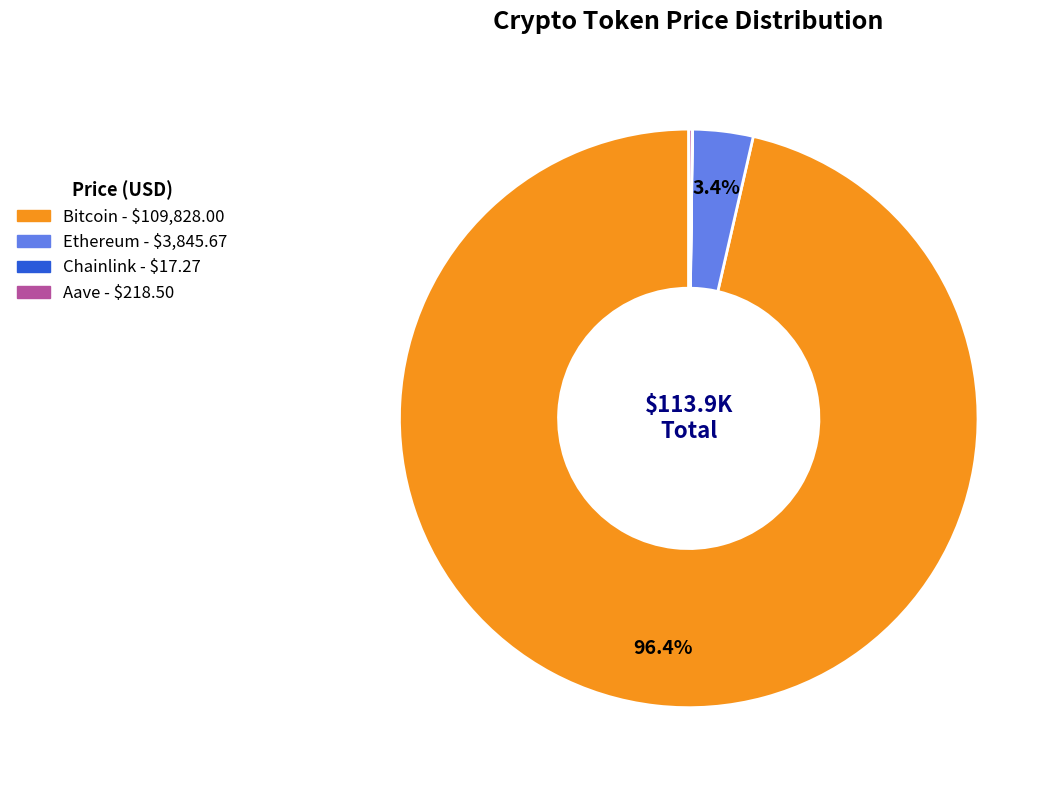

Is Ethereum the majority of the pie?

No